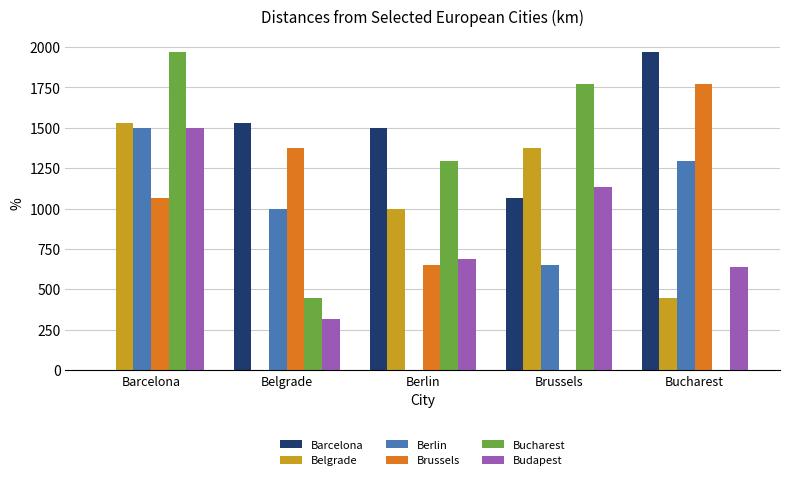

What value does the Barcelona series have at Belgrade?

1528.1